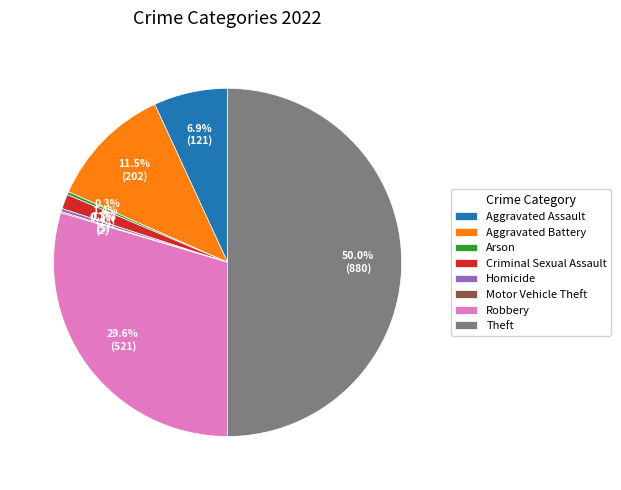

Is Homicide the majority of the pie?

No